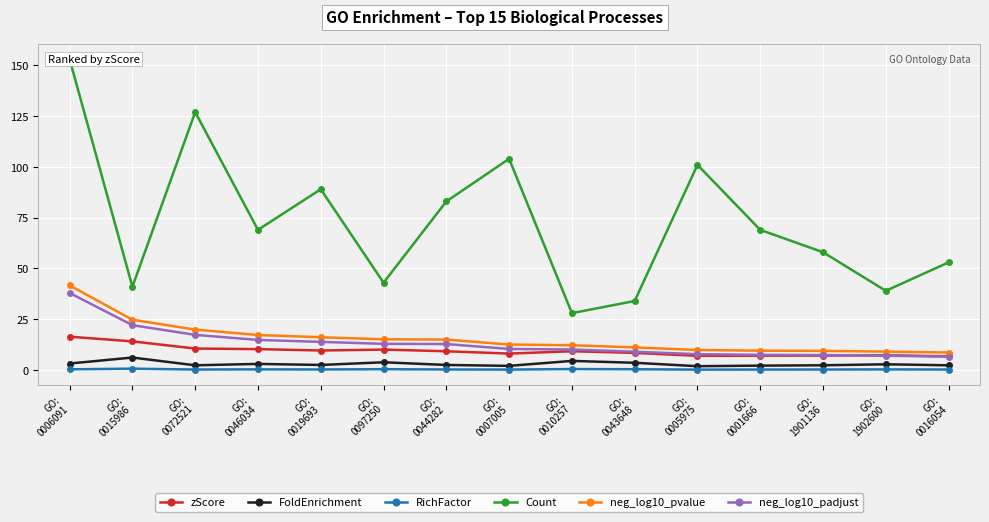

Rank the categories by neg_log10_pvalue value from lowest to highest.

GO:
0016054, GO:
1902600, GO:
1901136, GO:
0001666, GO:
0005975, GO:
0043648, GO:
0010257, GO:
0007005, GO:
0044282, GO:
0097250, GO:
0019693, GO:
0046034, GO:
0072521, GO:
0015986, GO:
0006091